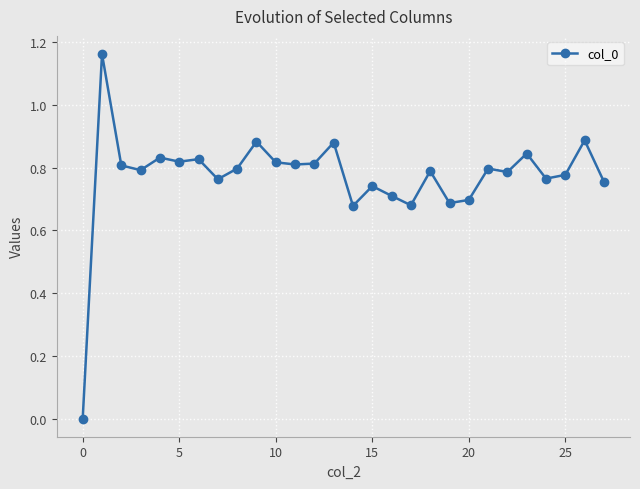

How many values exceed 0?

27